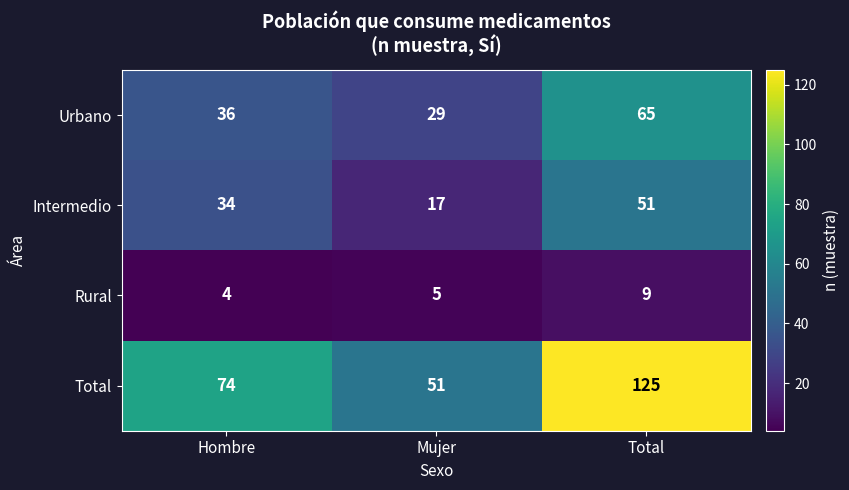

Which label corresponds to the largest value in the chart?

Total